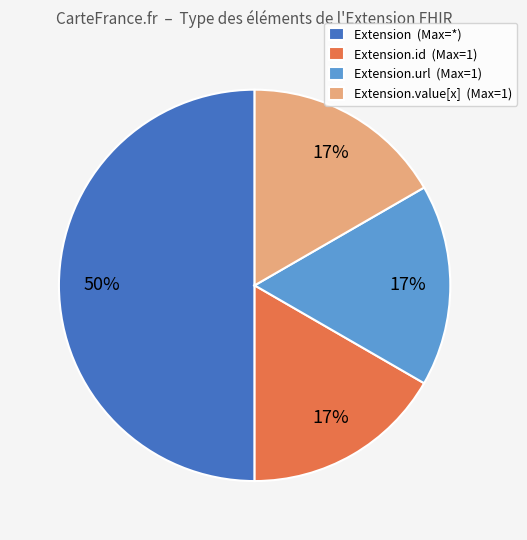

Which category has the biggest portion of the pie?

Extension (Max=*)